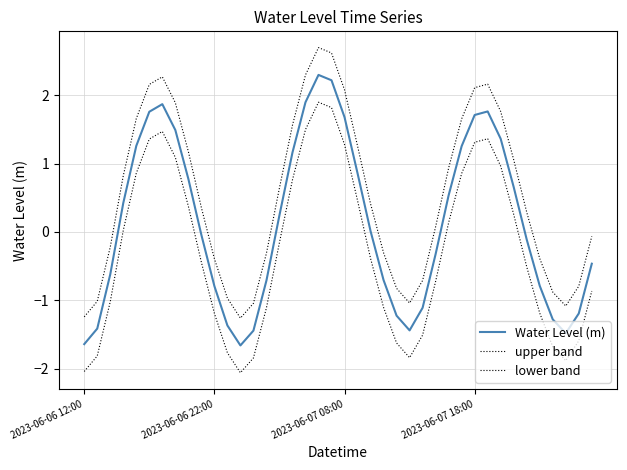

True or false: upper band has more than 0 interior local peaks.

True